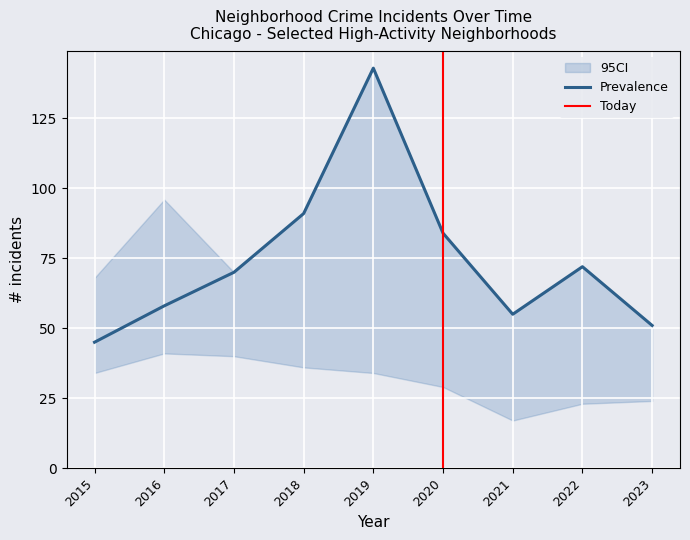

True or false: Chatham has more than 0 points higher than both neighbors.

True